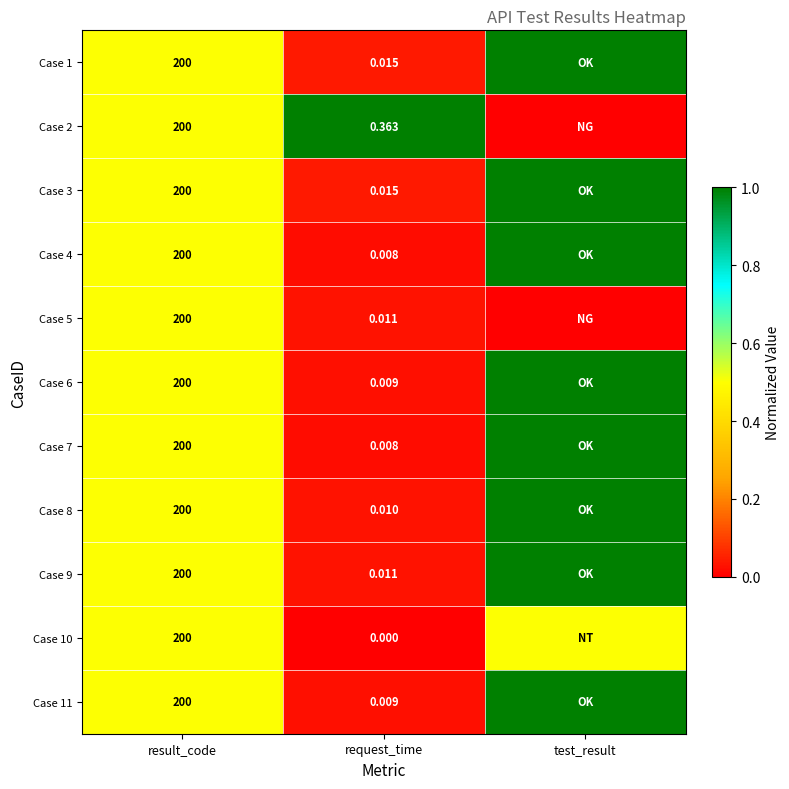

How many categories are shown in the chart?

3